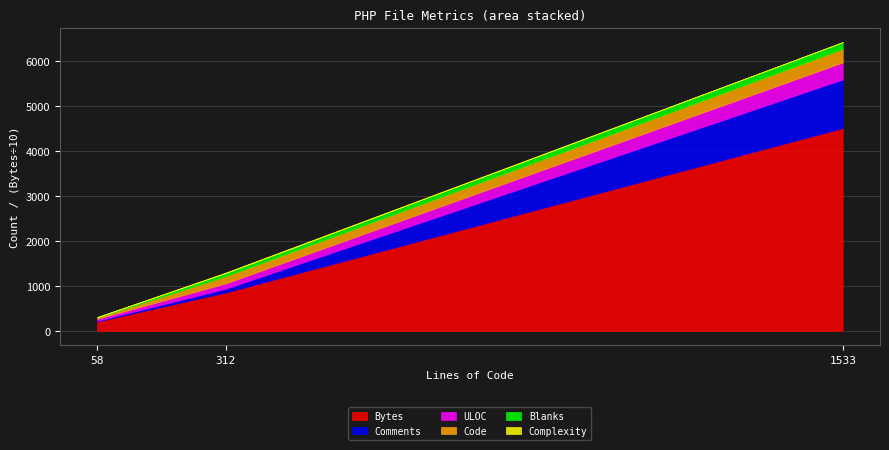

What are all the series names shown in the legend?

Code, Comments, Blanks, Bytes, ULOC, Complexity